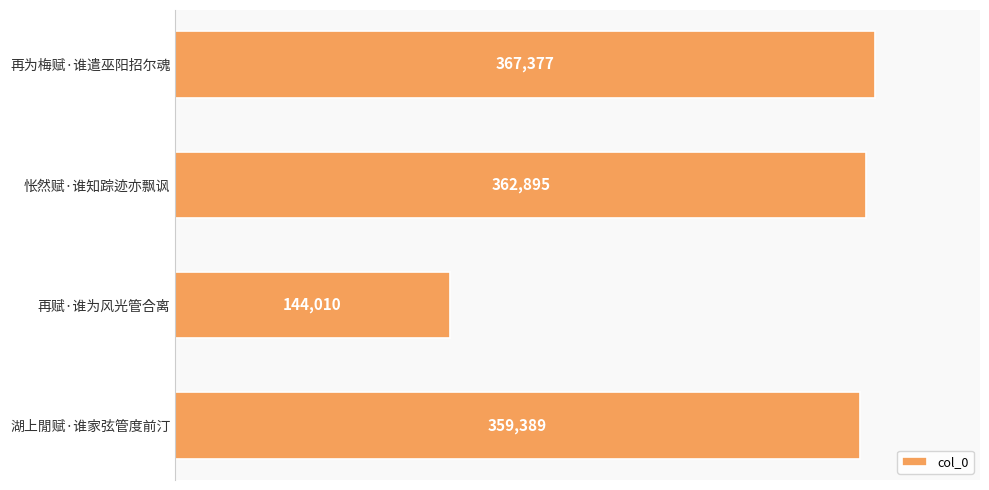

What is the maximum value shown in the chart?

367377